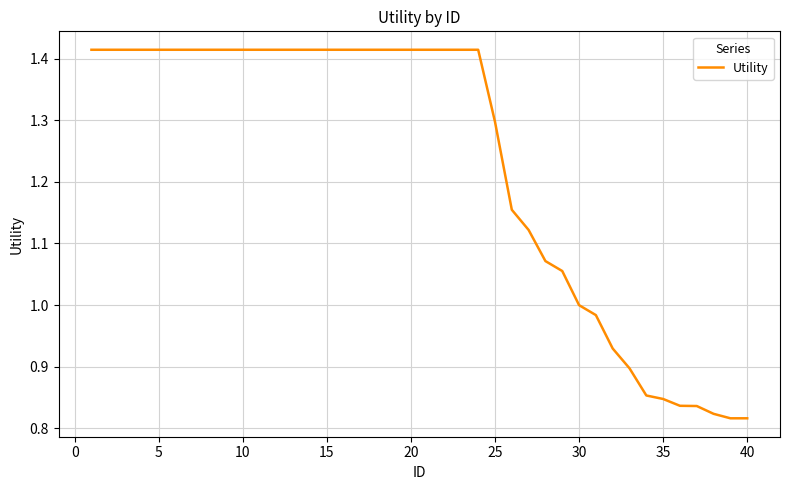

Does the chart display data point markers on the line(s)?

No